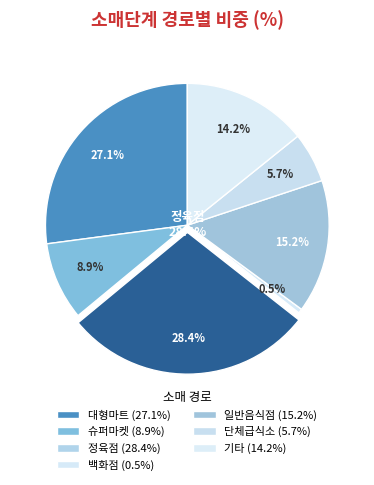

Is there a majority slice in this chart?

No